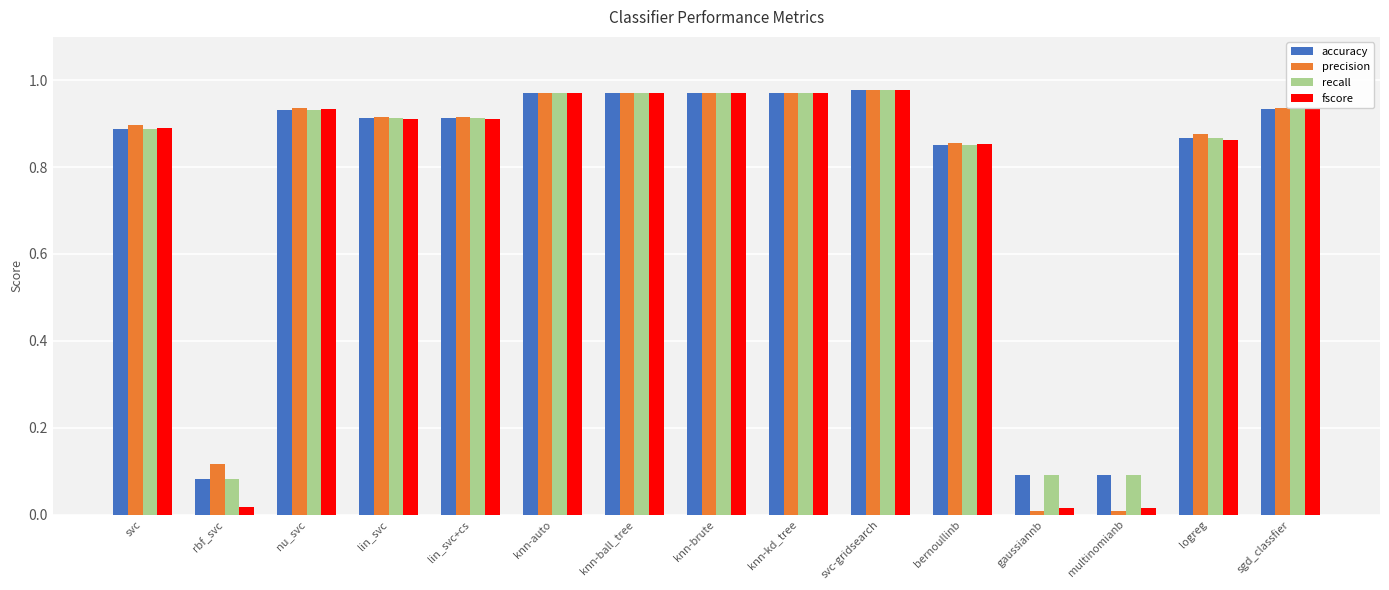

What are all the series names shown in the legend?

accuracy, precision, recall, fscore